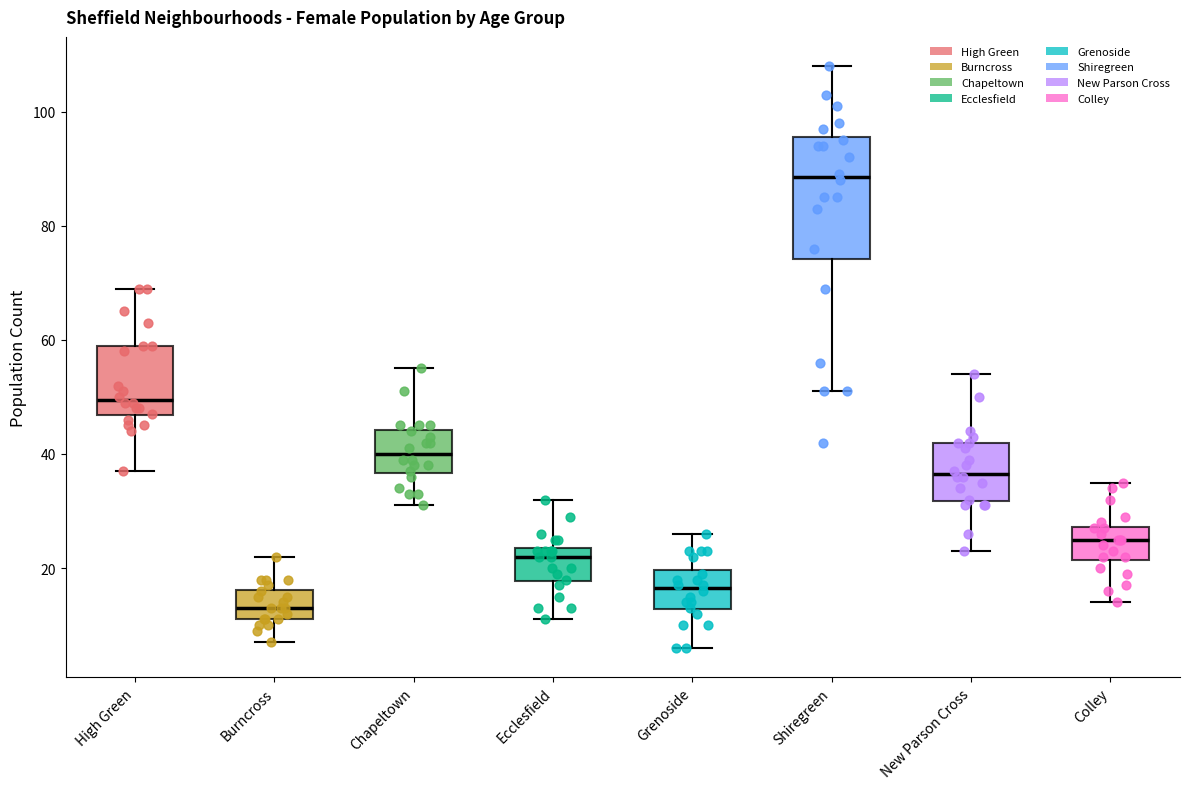

Reading left to right, read every box against the y-axis: the position of its median line, the range the box covers, and the ends of its whiskers. The values are not printed on the chart, so give them approximately, as read against the axis.

High Green: median 50, box 46 to 60, whiskers 38 to 70
Burncross: median 14, box 12 to 16, whiskers 8 to 22
Chapeltown: median 40, box 36 to 44, whiskers 32 to 56
Ecclesfield: median 22, box 18 to 24, whiskers 12 to 32
Grenoside: median 16, box 12 to 20, whiskers 6 to 26
Shiregreen: median 88, box 74 to 96, whiskers 52 to 108
New Parson Cross: median 36, box 32 to 42, whiskers 24 to 54
Colley: median 26, box 22 to 28, whiskers 14 to 36